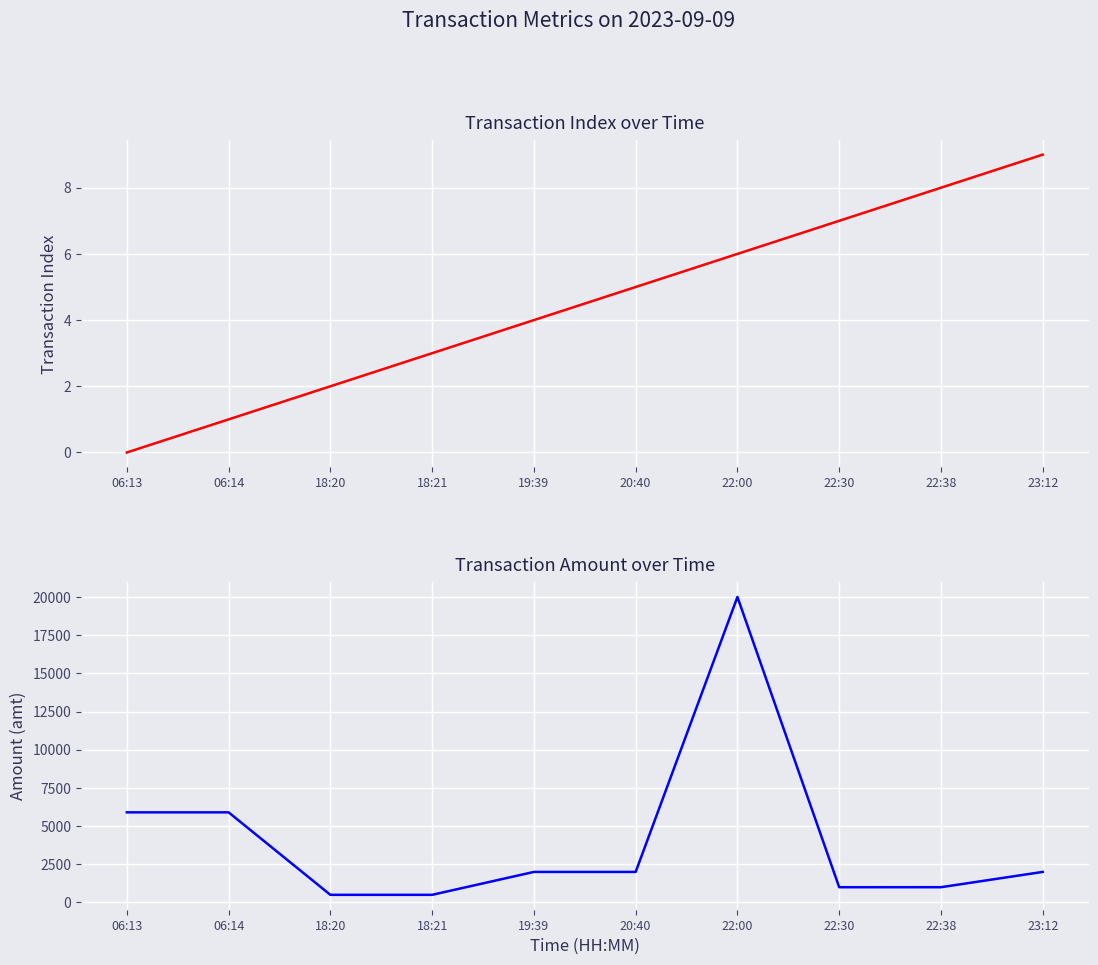

Is it true that index equals 13.3 at 23:12?

False